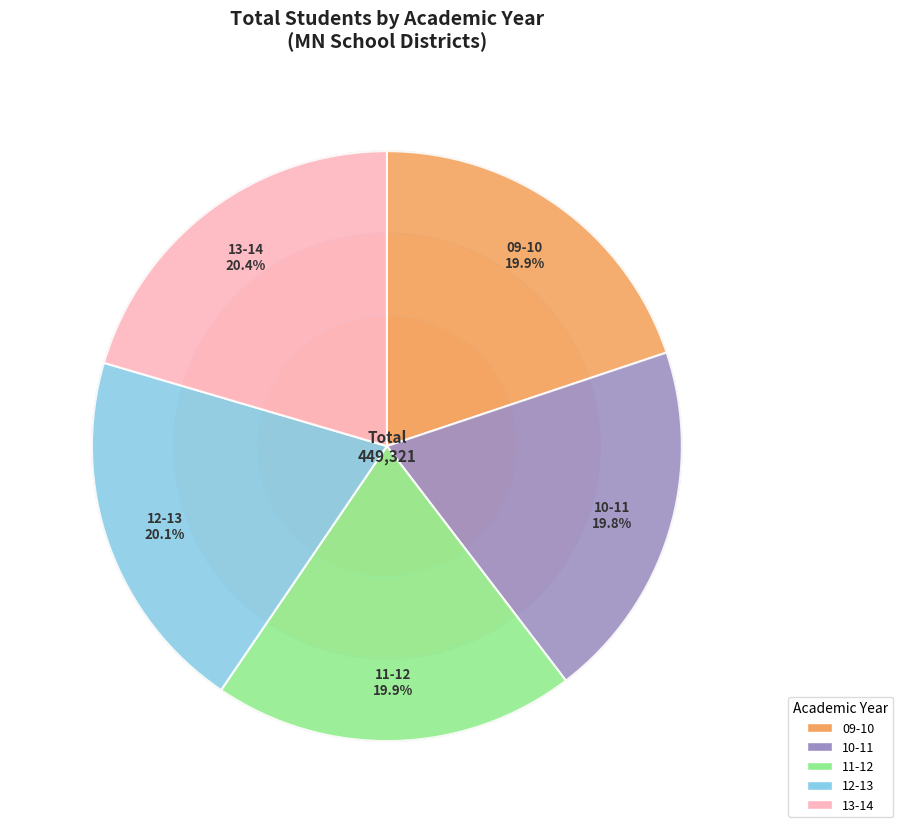

Is there a majority slice in this chart?

No